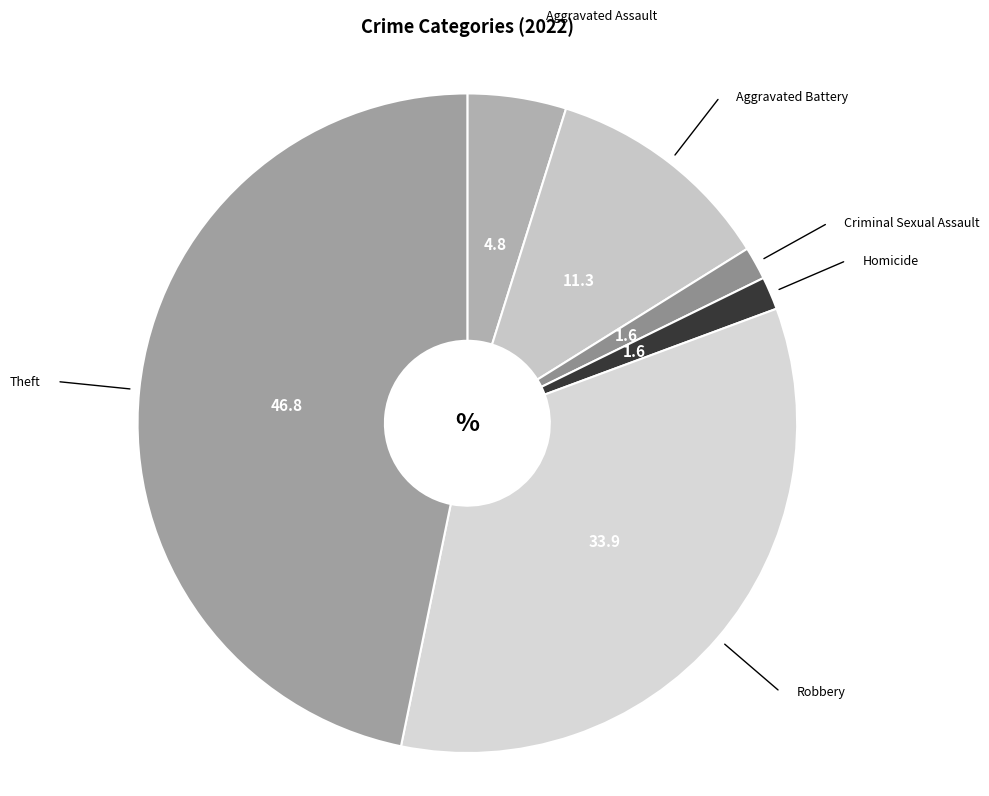

Approximately how many times larger is the value at Aggravated Assault compared to Homicide?

3.0